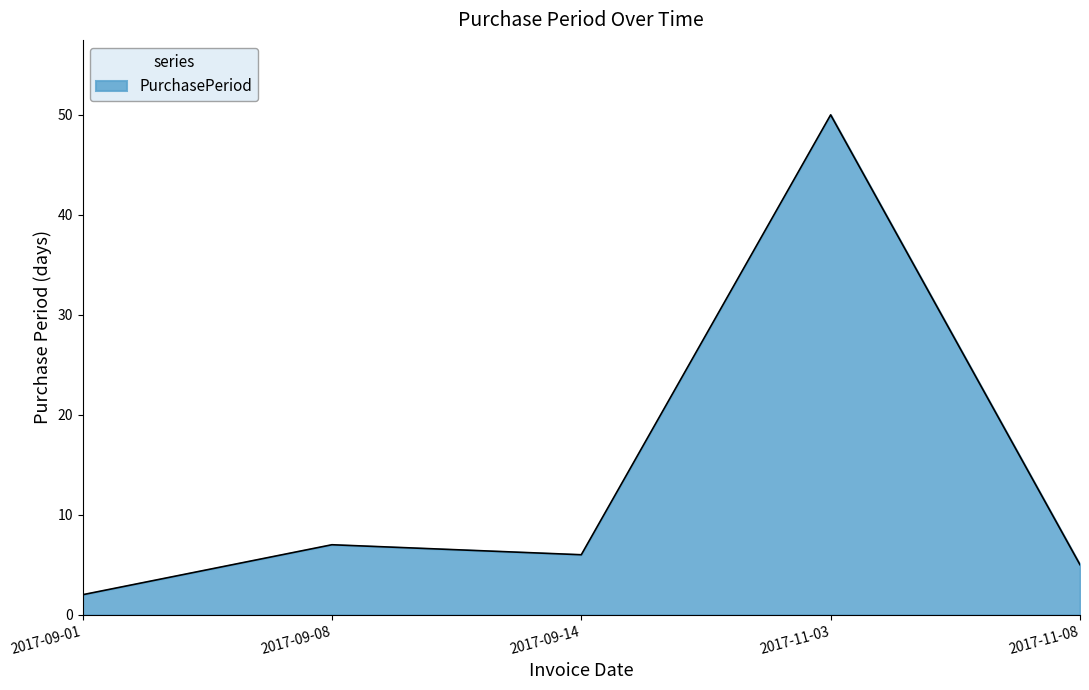

True or false: the data shows 7 at 2017-09-08.

True